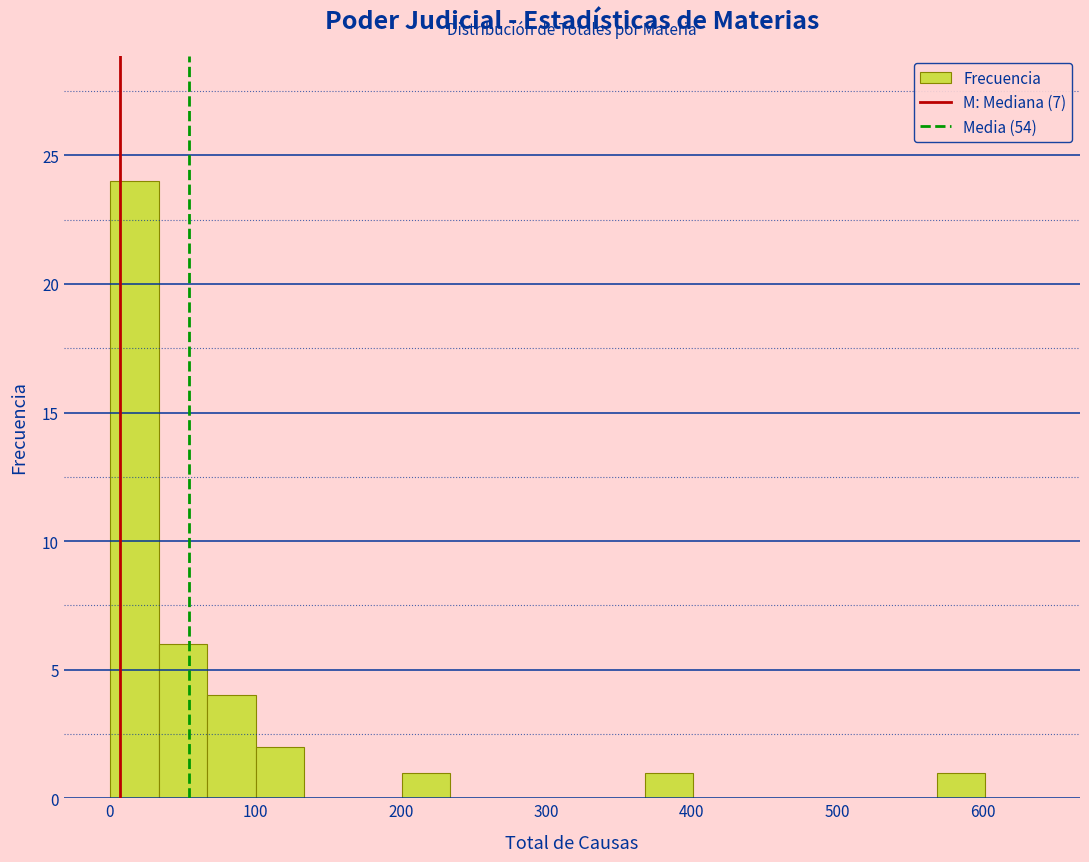

Around what value on the x-axis is the tallest bar? Give the approximate position of its centre, as read against the axis.

20